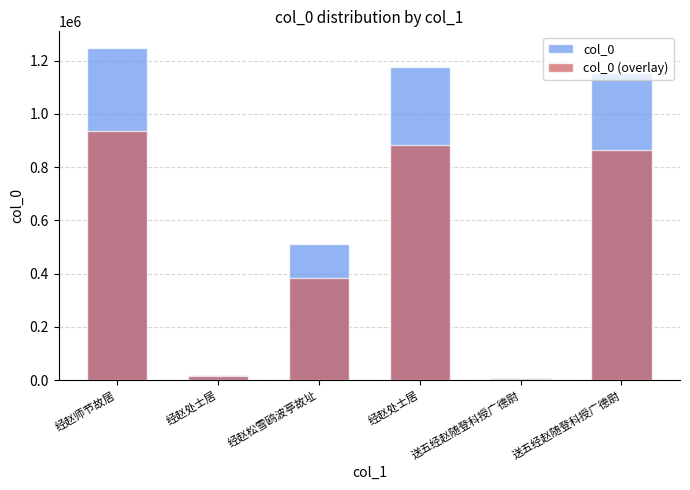

What is the minimum value for col_0?

5779.0